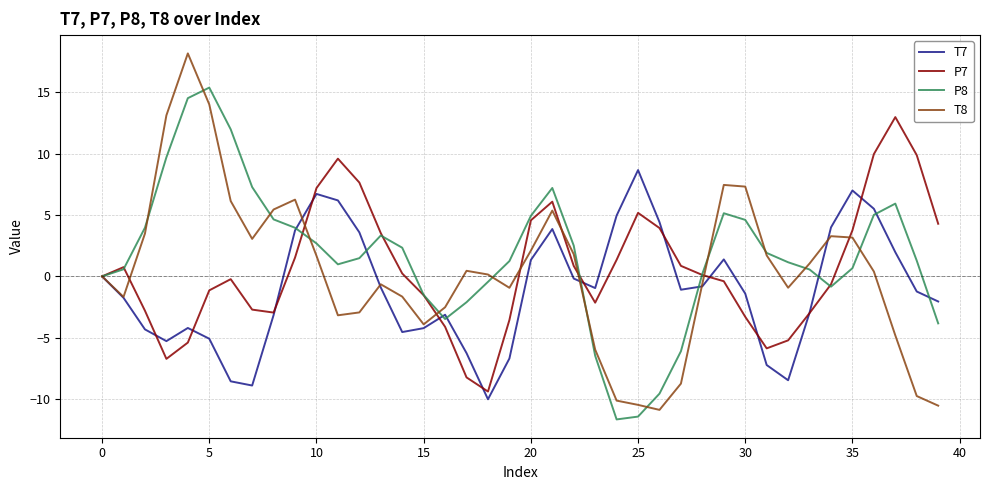

What is the greatest value displayed?

18.2